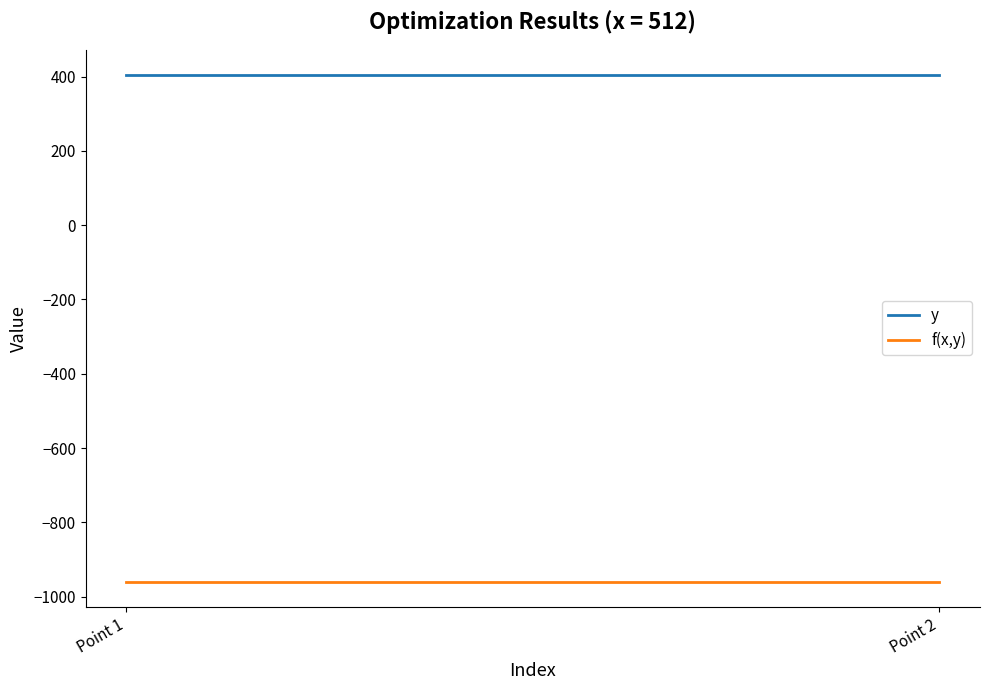

Is the value of f(x,y) at Point 1 greater than the value of y at Point 2?

No